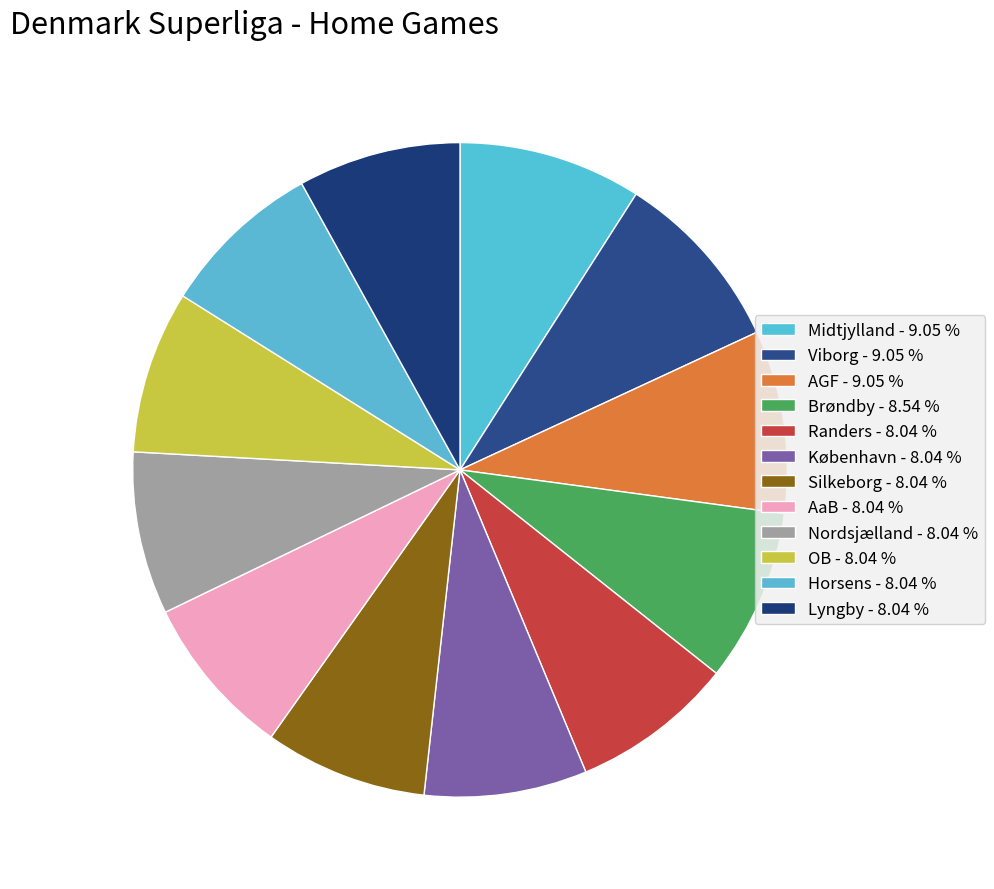

How many segments does this pie chart have?

12